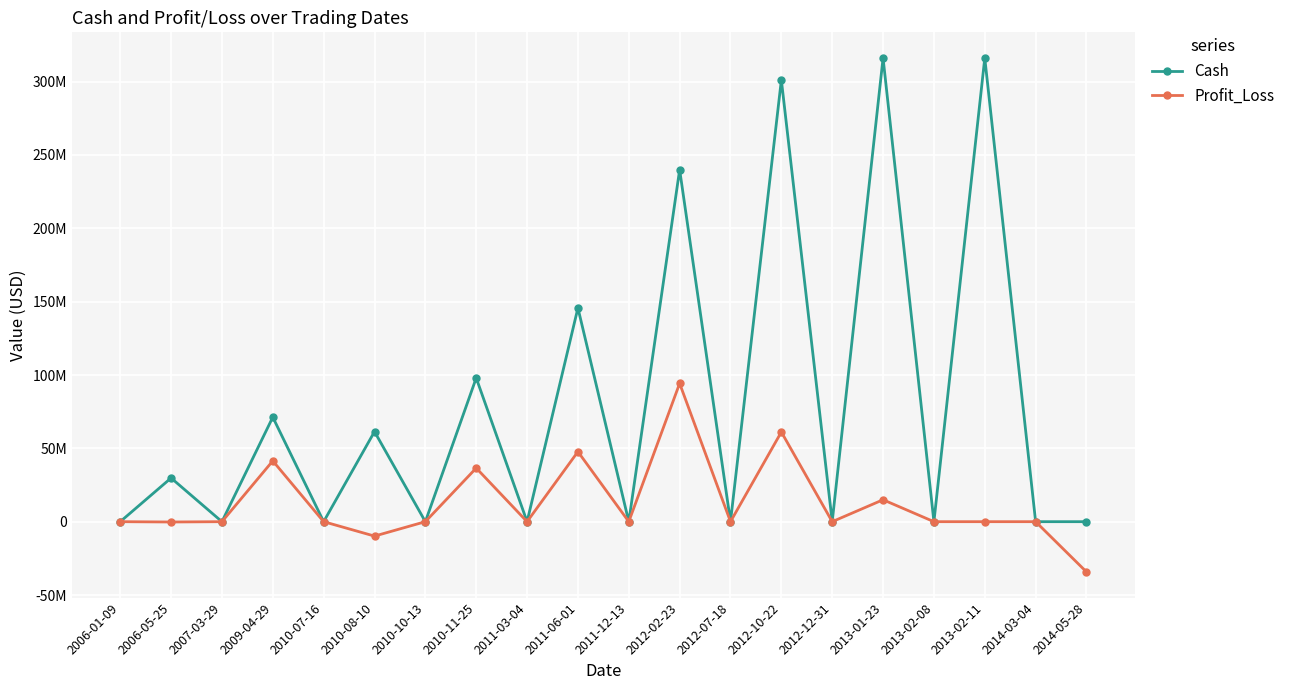

What are all the series names shown in the legend?

Cash, Profit_Loss